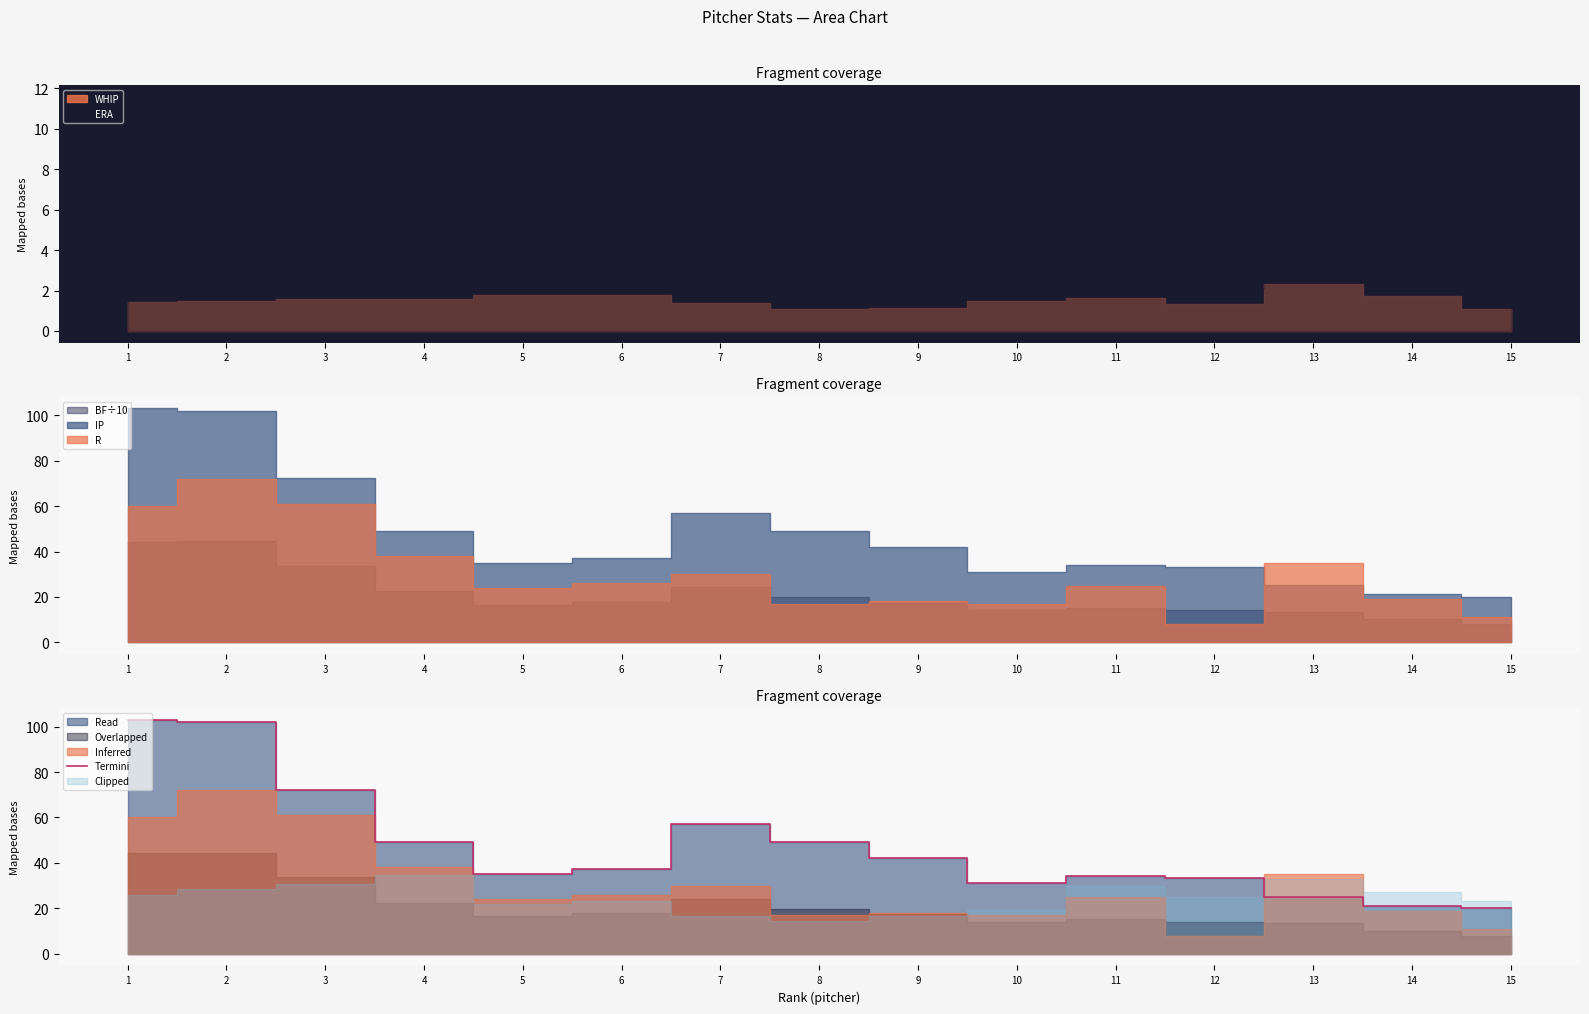

Reading left to right, what are all the values shown in this chart?

1=103.0	2=102.0	3=72.2	4=49.2	5=35.1	6=37.2	7=57.0	8=49.0	9=42.2	10=31.2	11=34.1	12=33.2	13=25.2	14=21.2	15=20.0